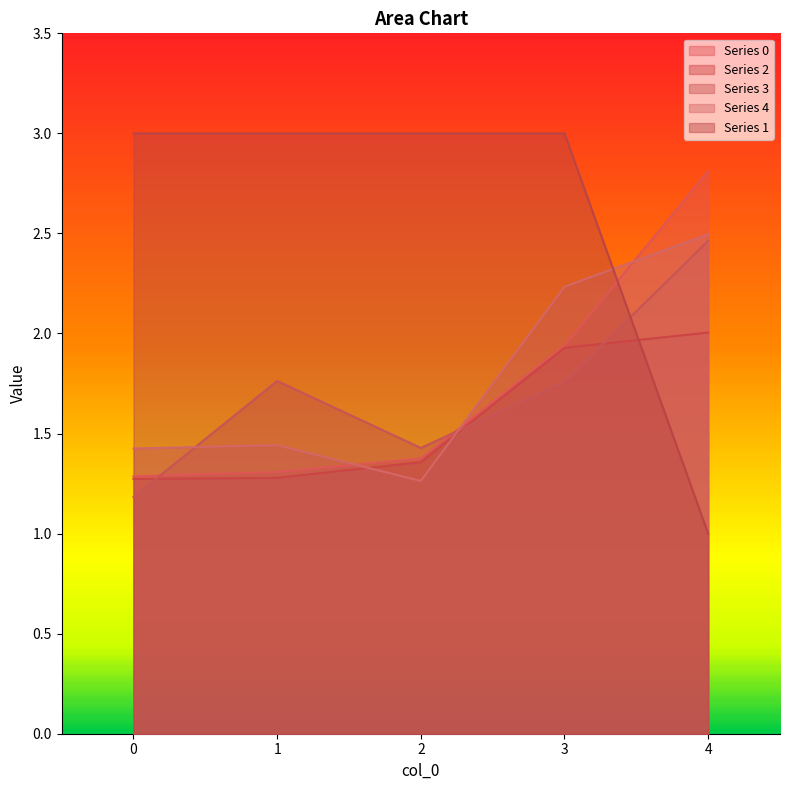

What is the greatest value displayed?

3.0